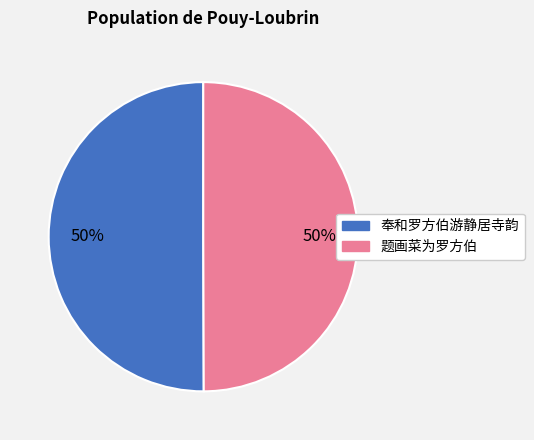

The 题画菜为罗方伯 slice represents 50% of the pie. True or false?

True